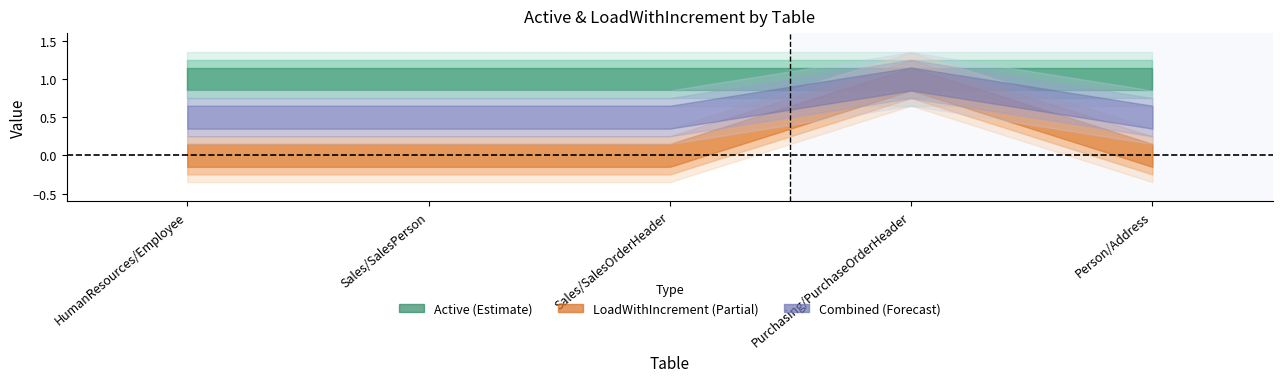

What position from the right is Sales/SalesPerson?

4